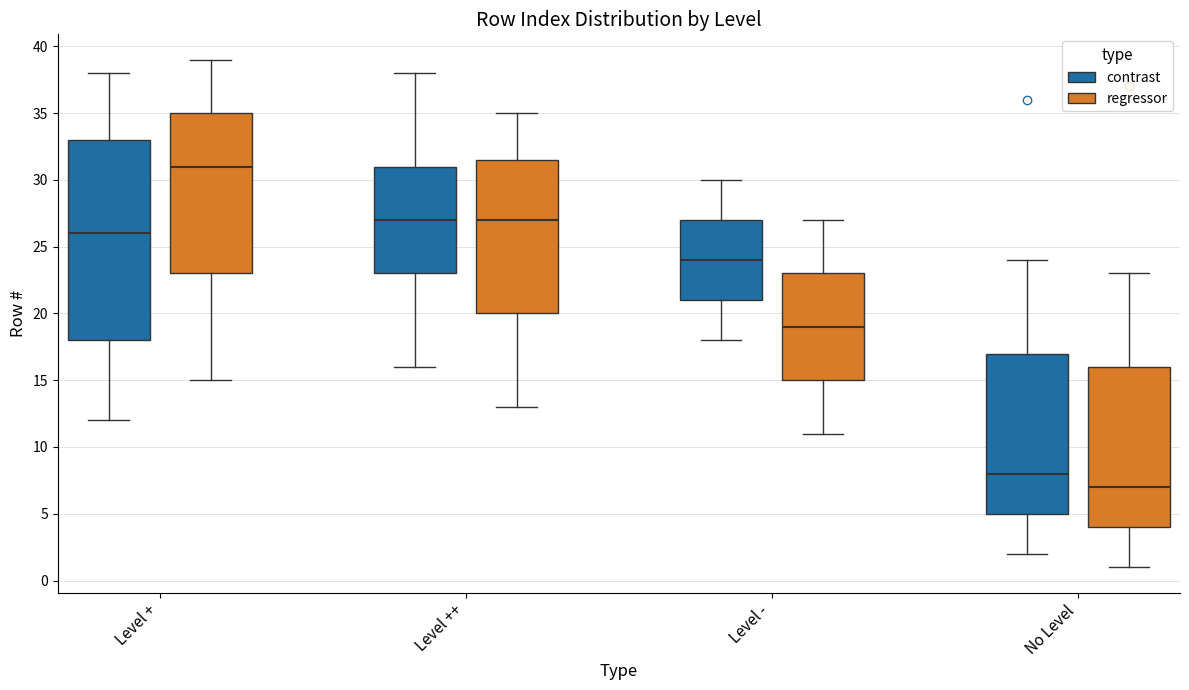

Comparing the boxes themselves (not the whiskers), which one is the tallest?

Level + (contrast)